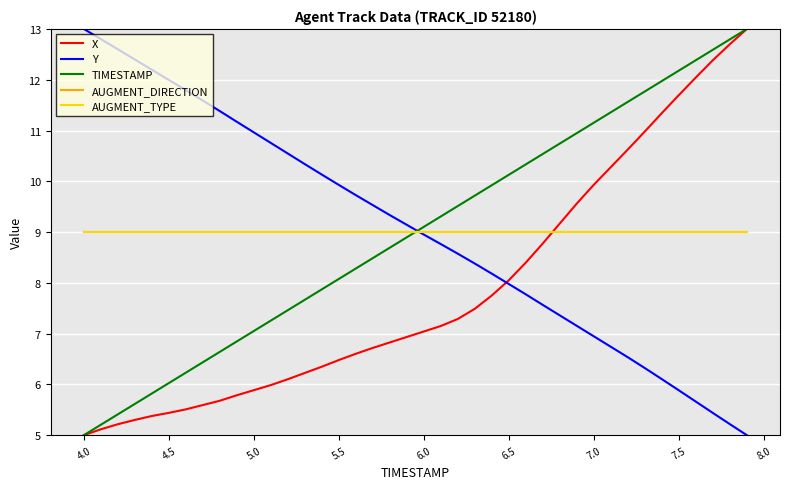

Does the chart display data point markers on the line(s)?

No